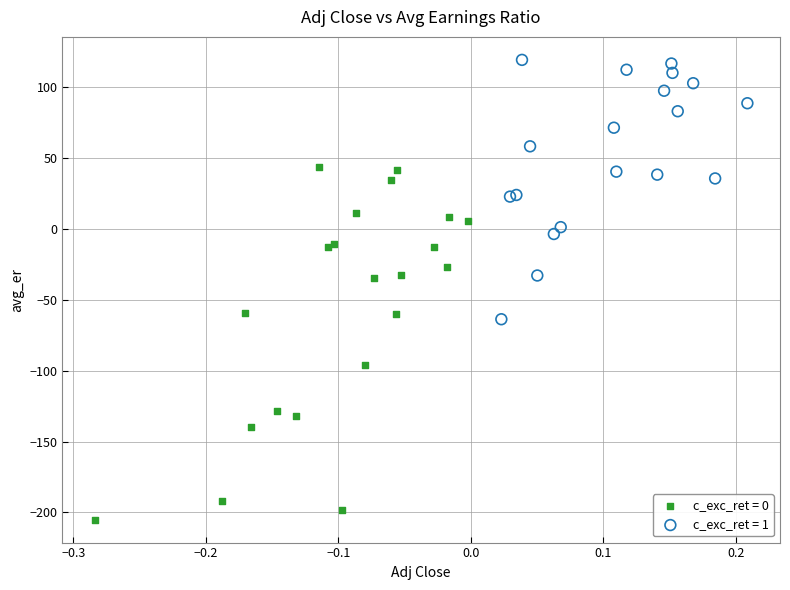

What are all the series names shown in the legend?

c_exc_ret = 0, c_exc_ret = 1